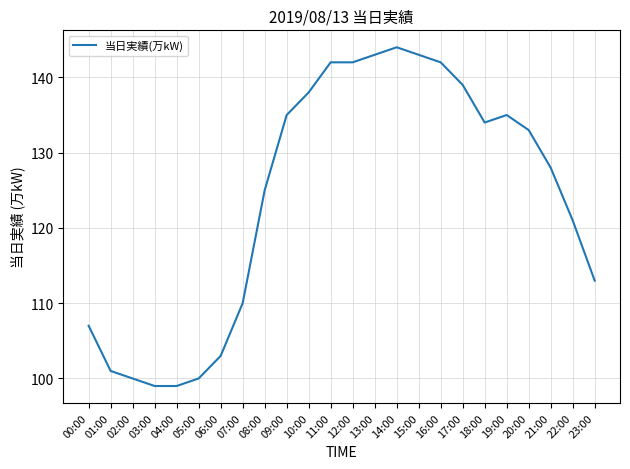

What is the minimum value shown in the chart?

99